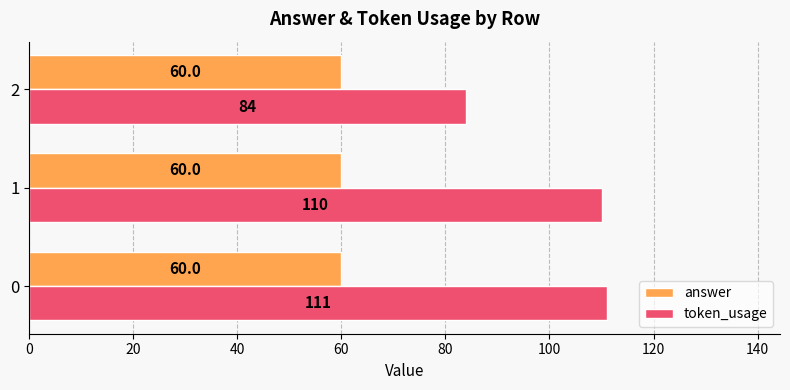

Which series has the largest total across all categories?

token_usage